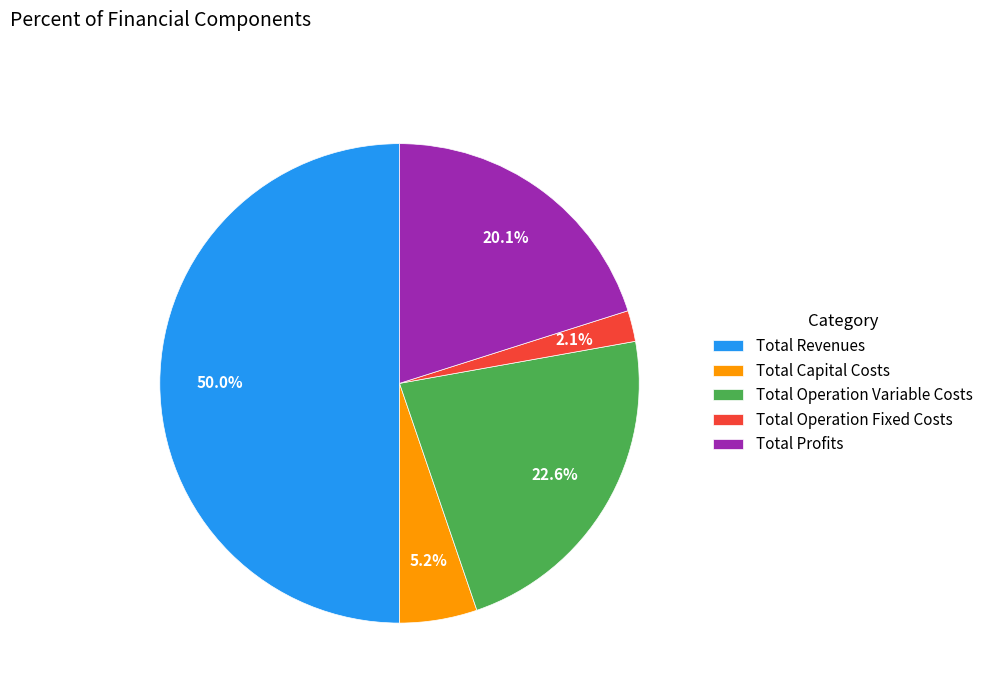

Rank the categories by value from highest to lowest.

Total Revenues, Total Operation Variable Costs, Total Profits, Total Capital Costs, Total Operation Fixed Costs